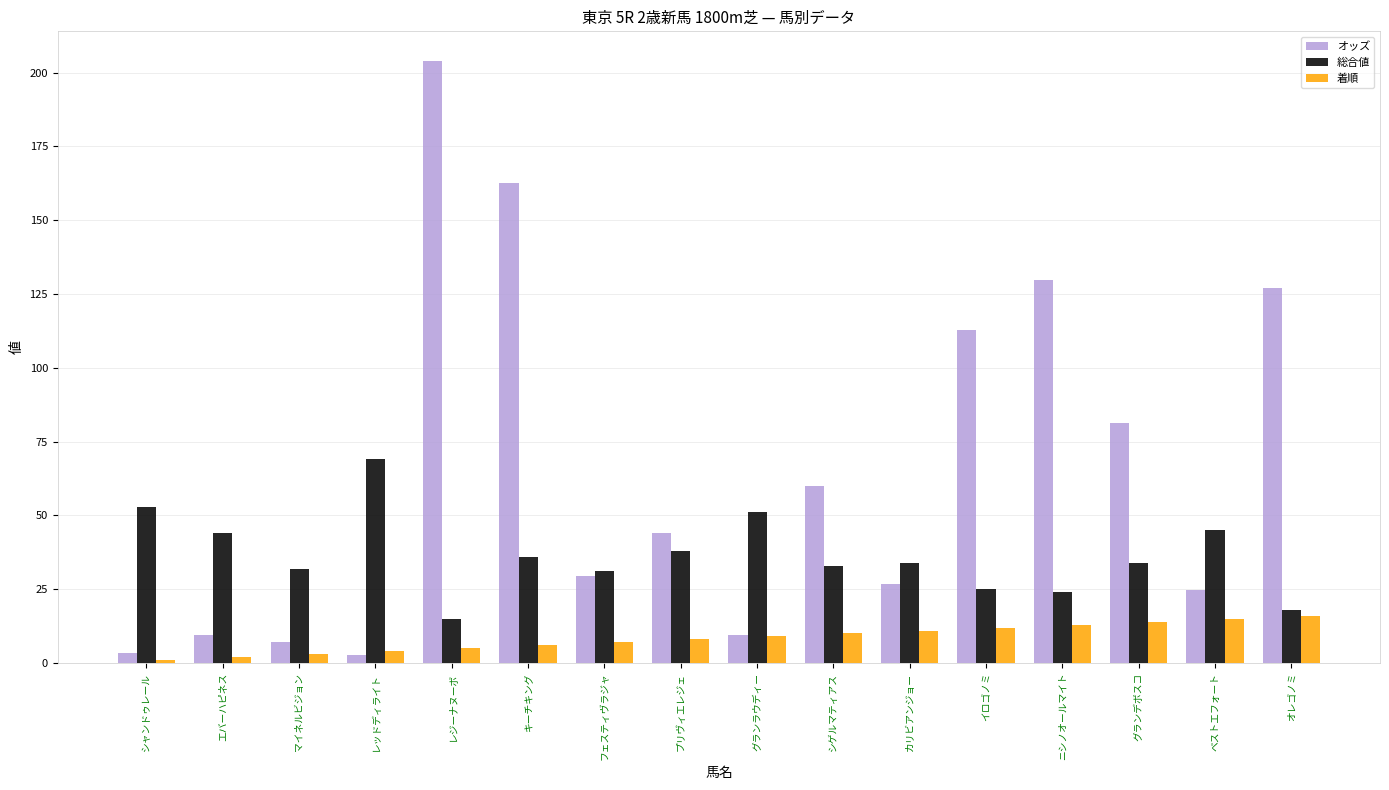

What is the sum of all オッズ values?

1034.9